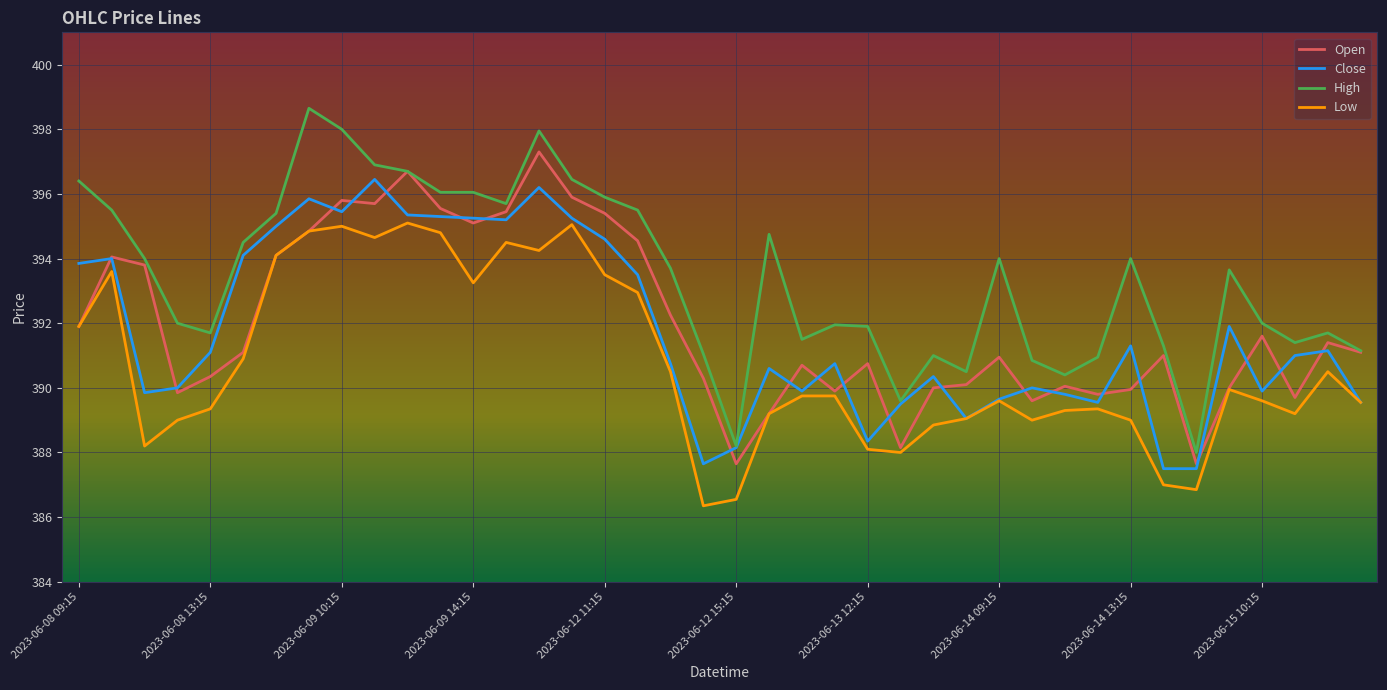

Which series has the widest spread of values?

High